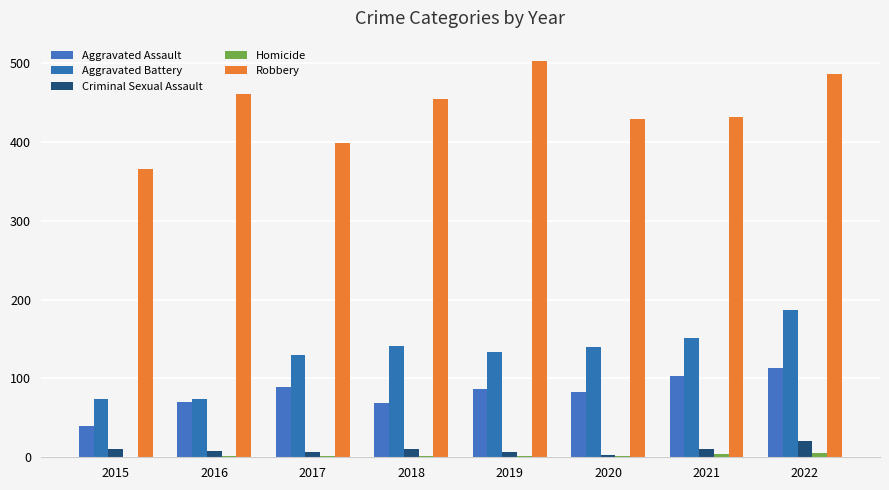

What is the value of the Robbery bar at the 1st from the left?

366